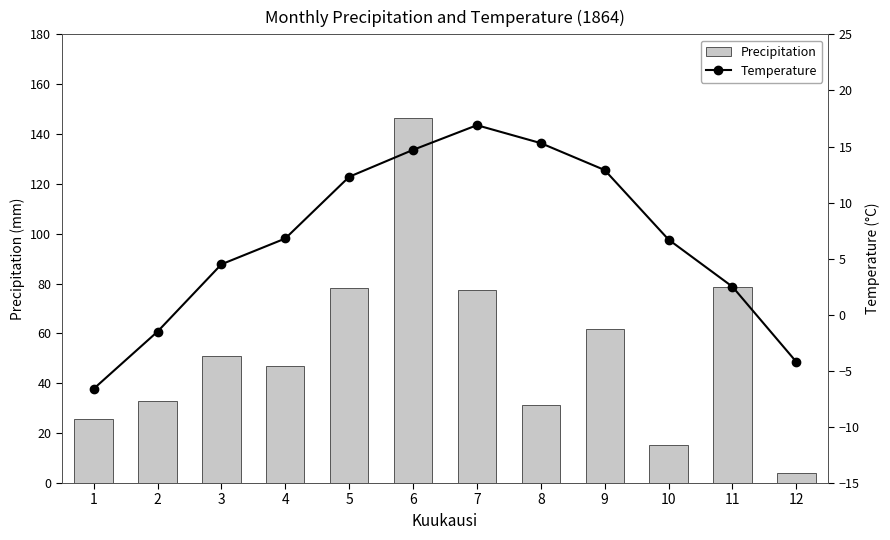

The Precipitation series shows 78.4 at 5. True or false?

True